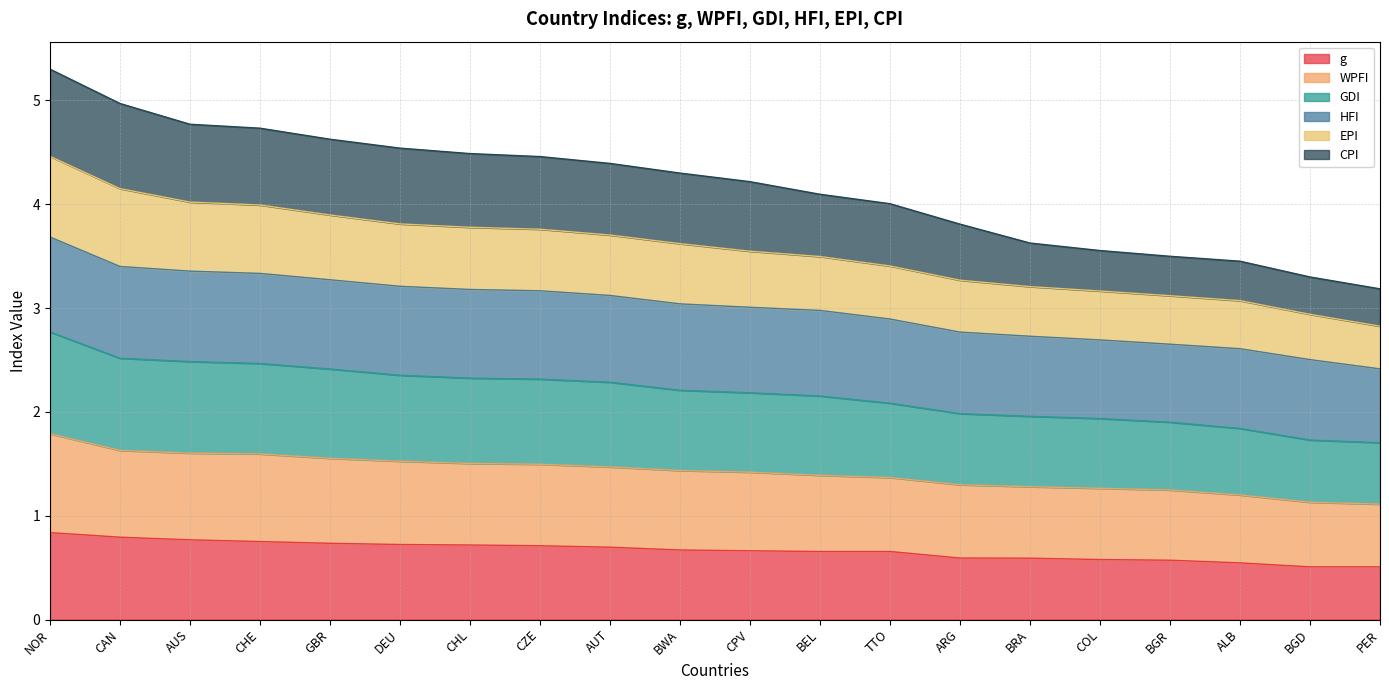

What is the label of the 10th point from the left?

BWA